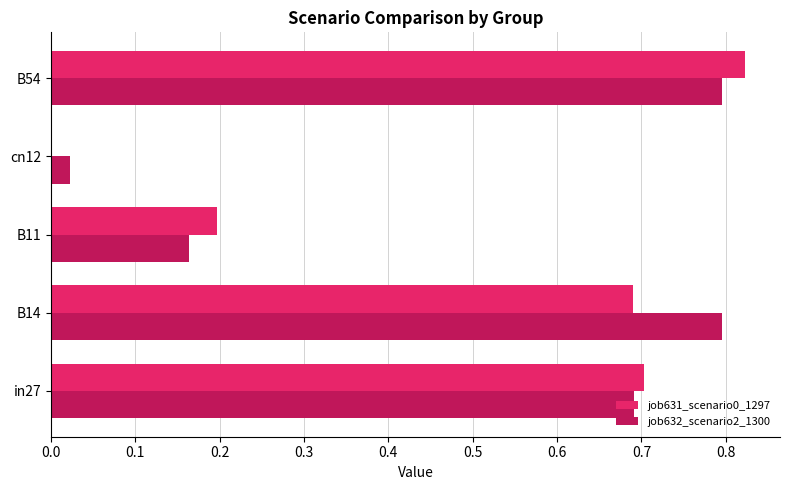

Which series has the largest total across all categories?

job632_scenario2_1300